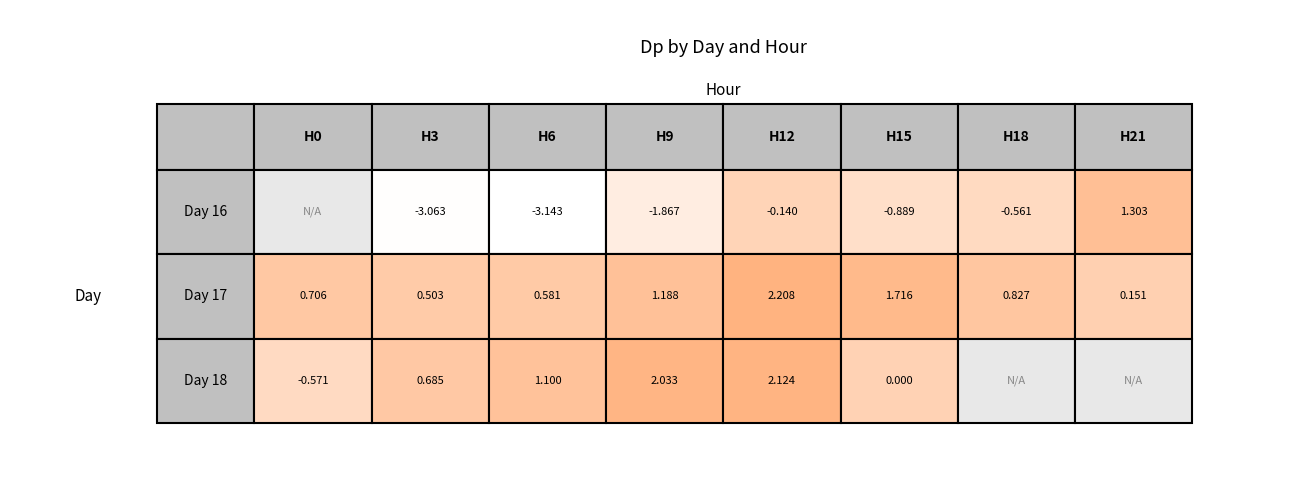

At 15, list the series in order from smallest to largest.

16, 18, 17